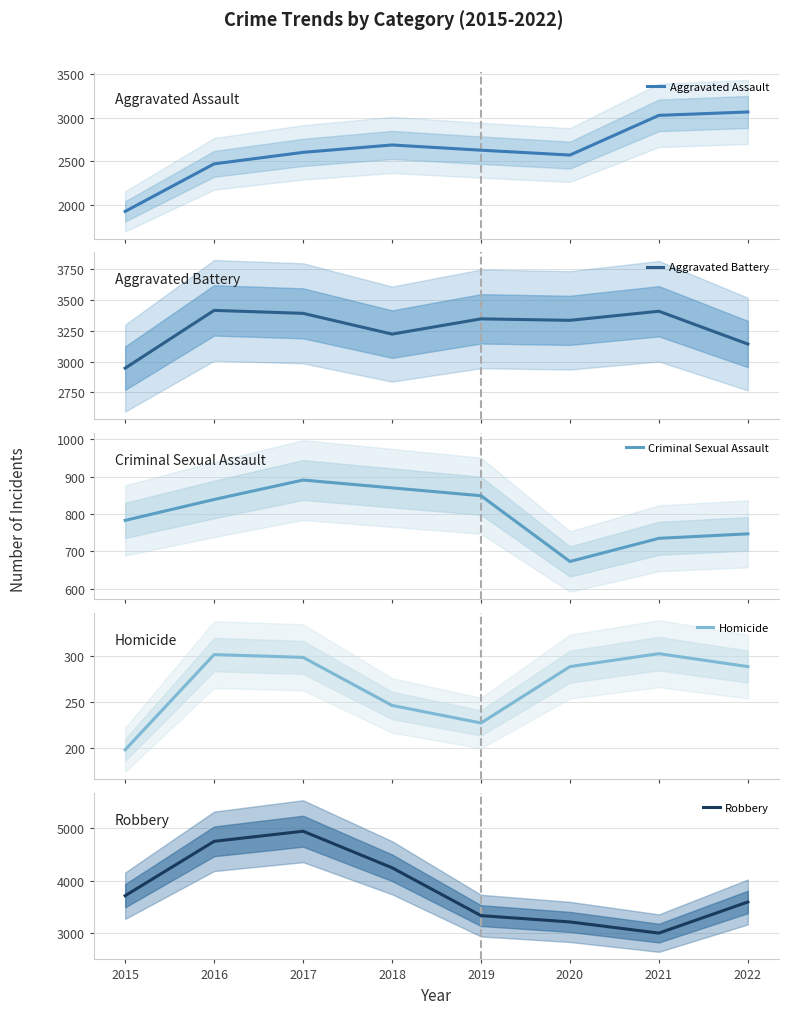

How many series are shown in this chart?

5